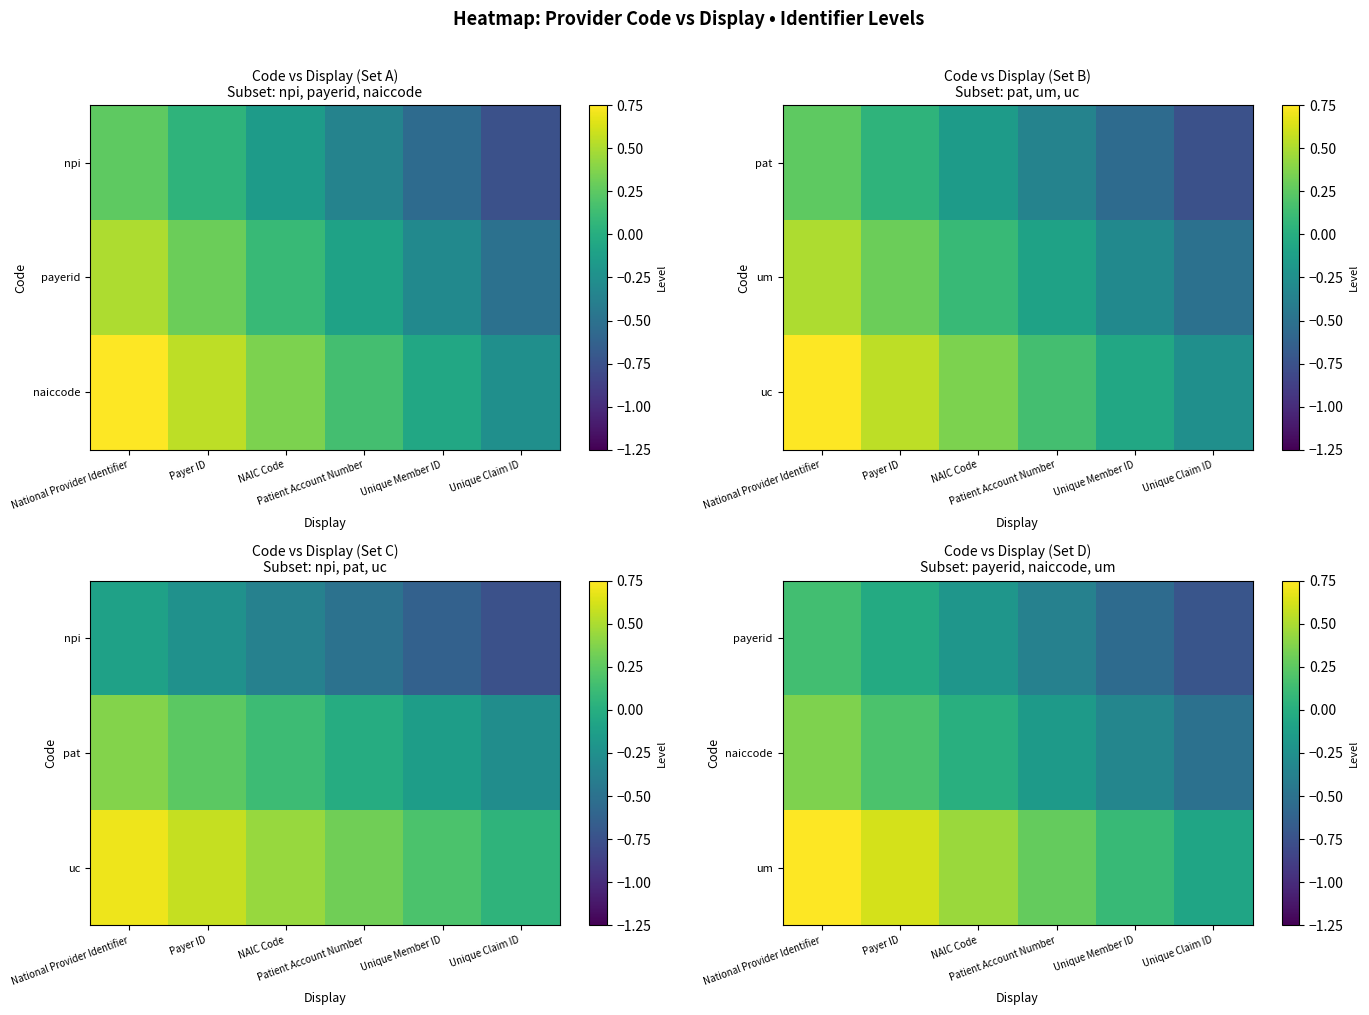

At how many categories does at least one series exceed 0?

5